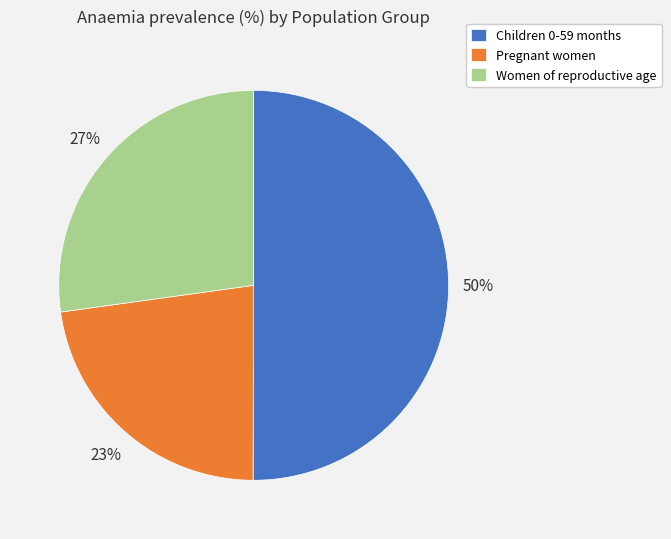

To the nearest percent, what percentage of the pie is Women of reproductive age?

27%